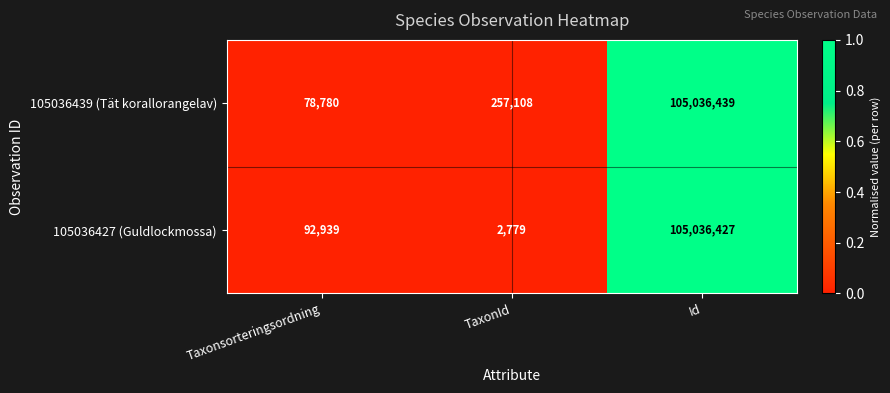

Reading left to right, what are all the values shown in this chart?

105036439 (Tät korallorangelav): 78780	257108	105036439
105036427 (Guldlockmossa): 92939	2779	105036427